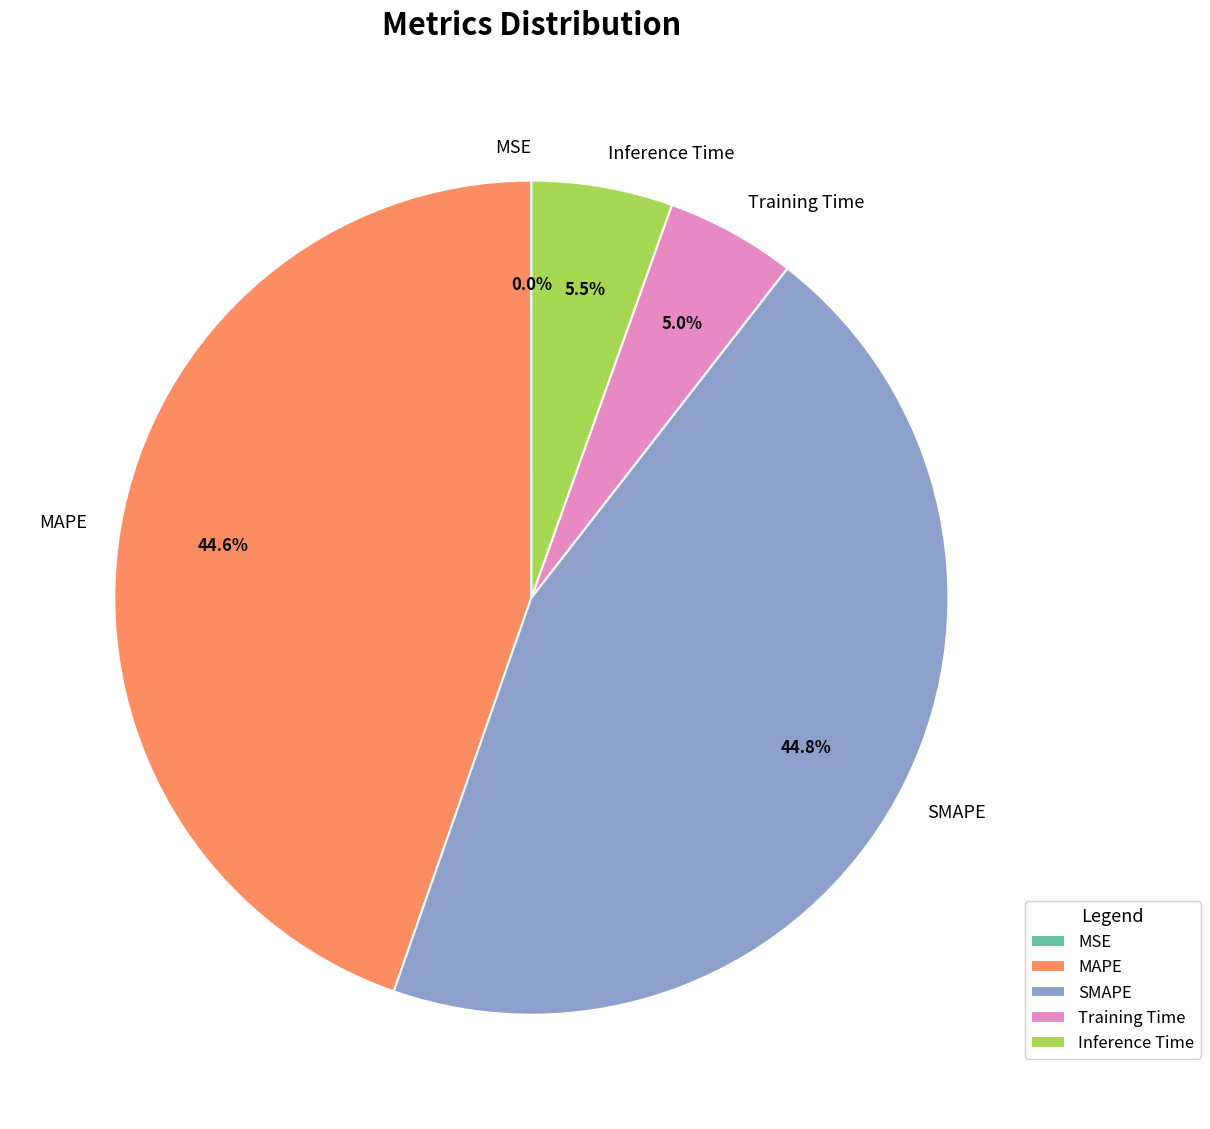

What portion of the pie excludes Training Time?

95.0%